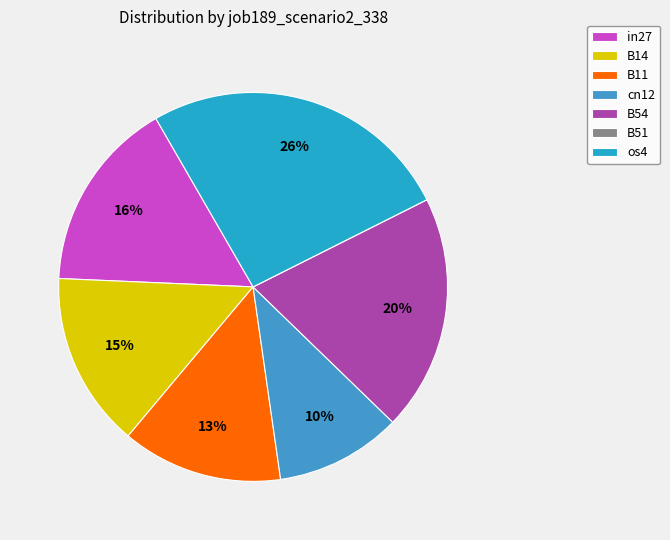

The in27 slice represents 22% of the pie. True or false?

False